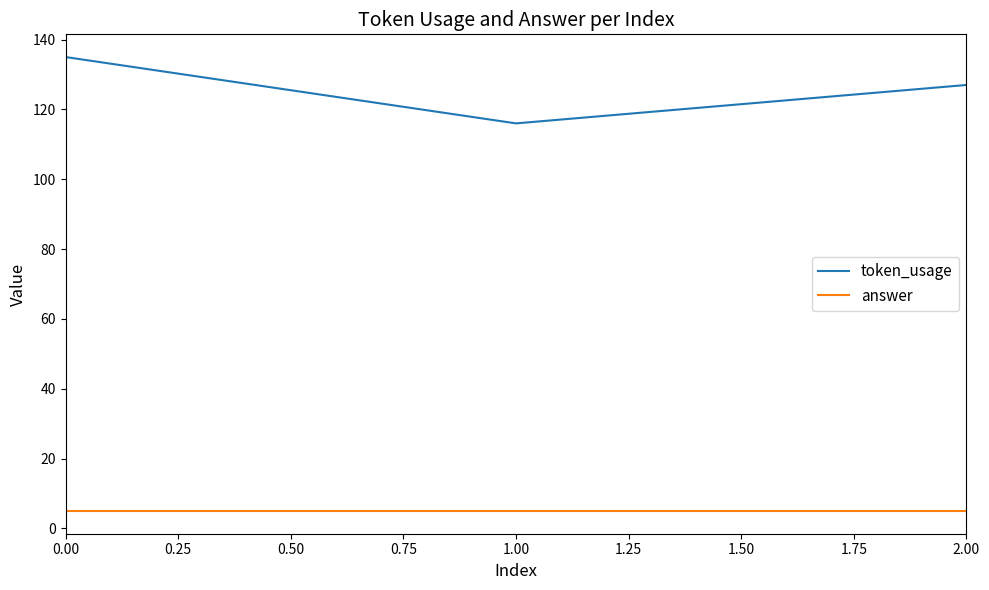

At how many categories does at least one series exceed 96?

3